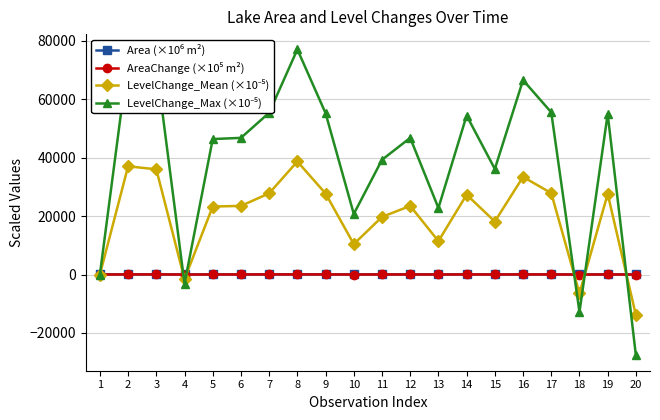

What is the minimum value shown in the chart?

-27699.1